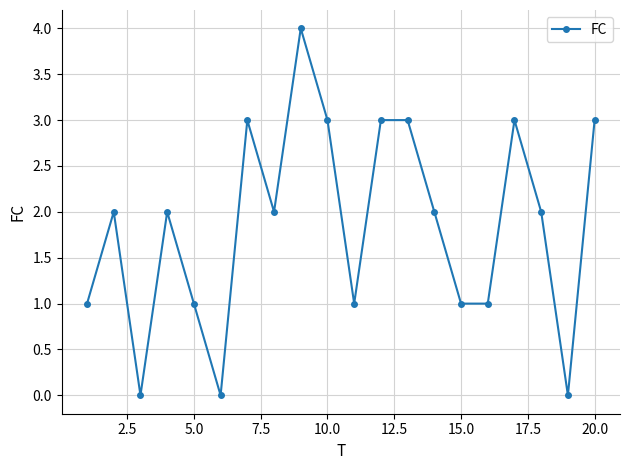

What is the value of the 12th point from the left?

3